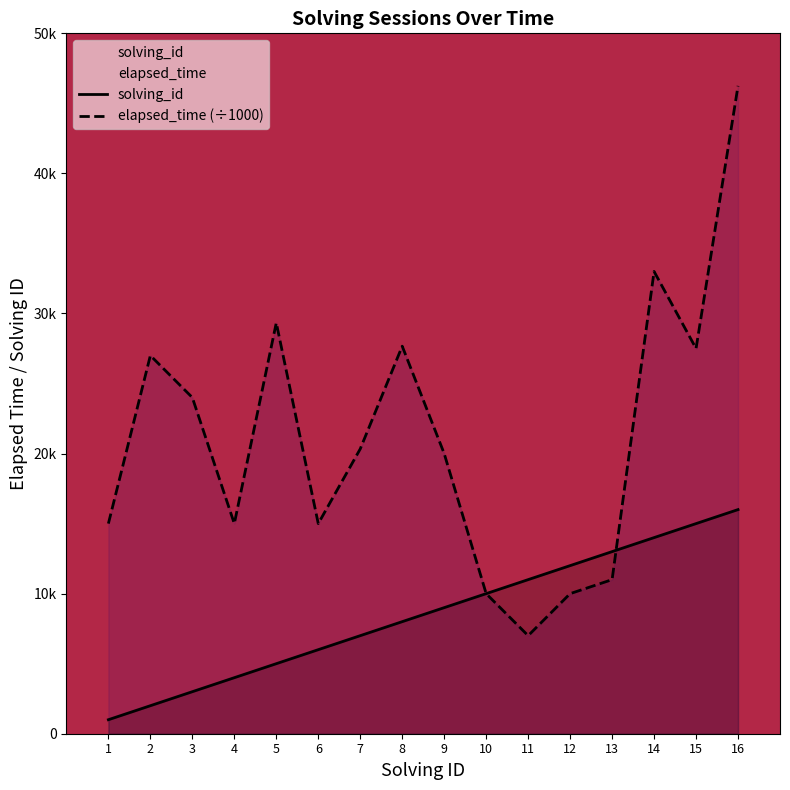

What is the sum of the solving_id values at 8 and 16?

24.0